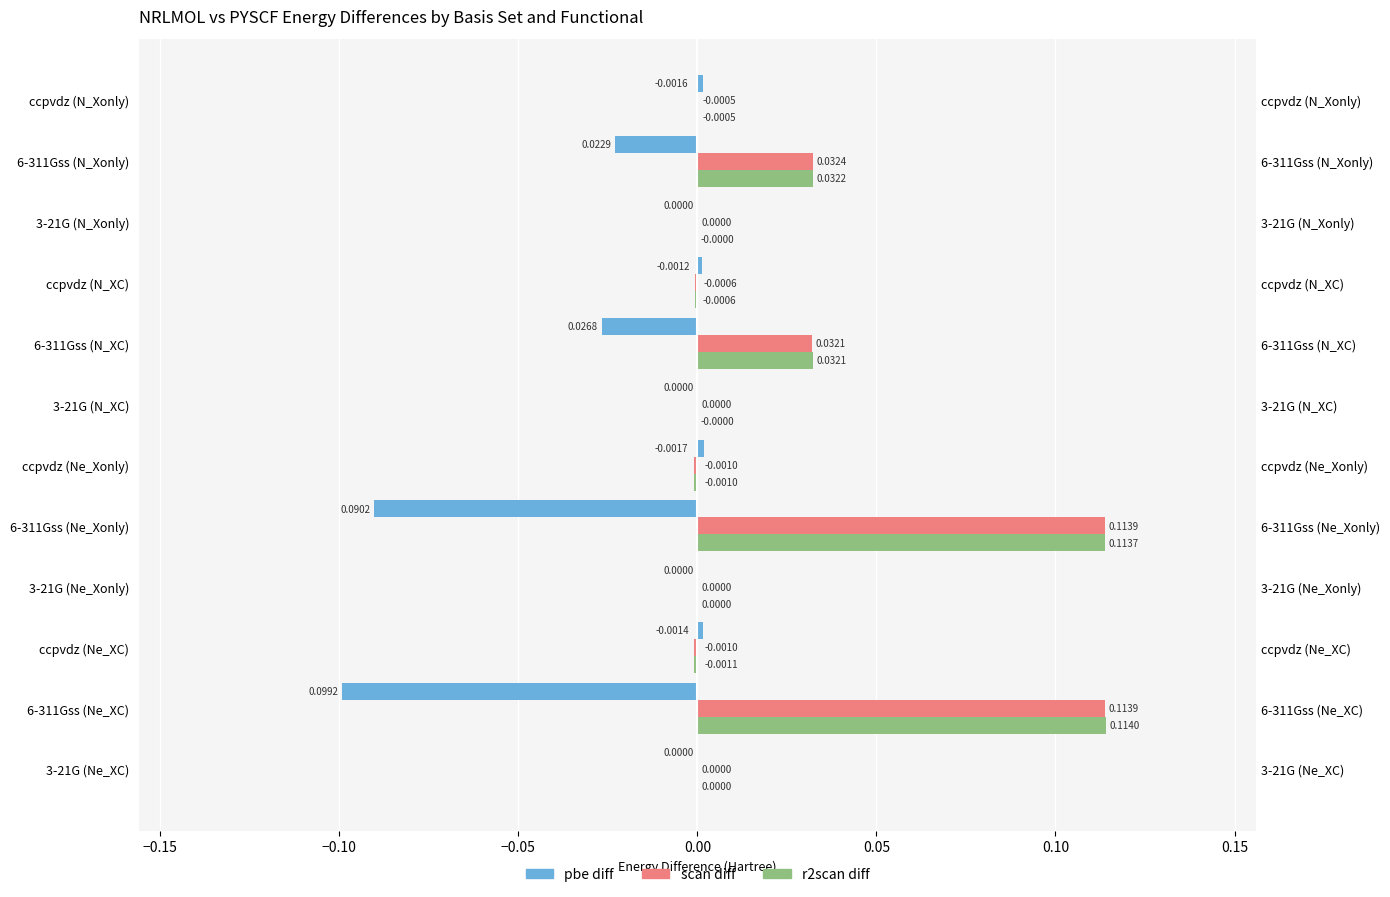

Does the chart contain stacked bars?

No